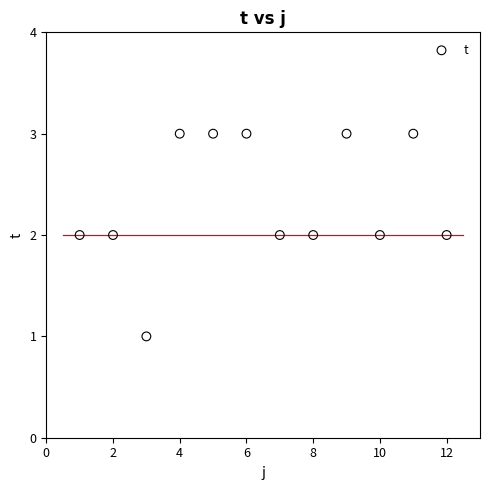

What is the range of X values (max minus min)?

11